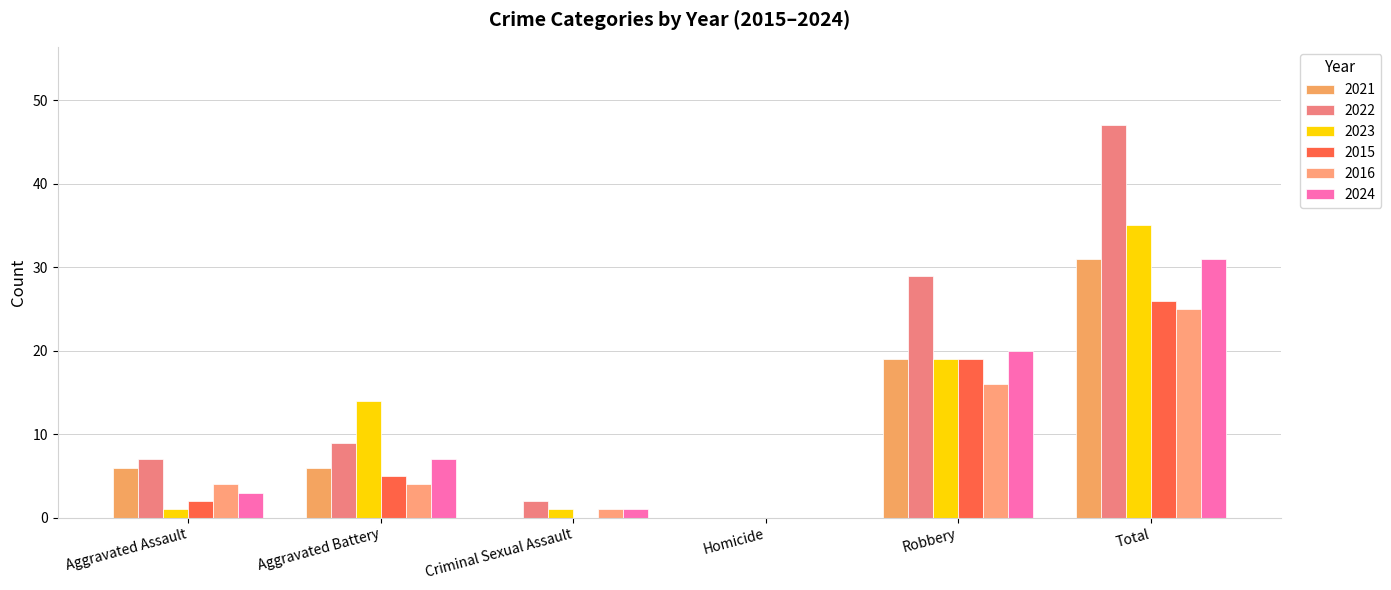

How many data points does each series have?

6